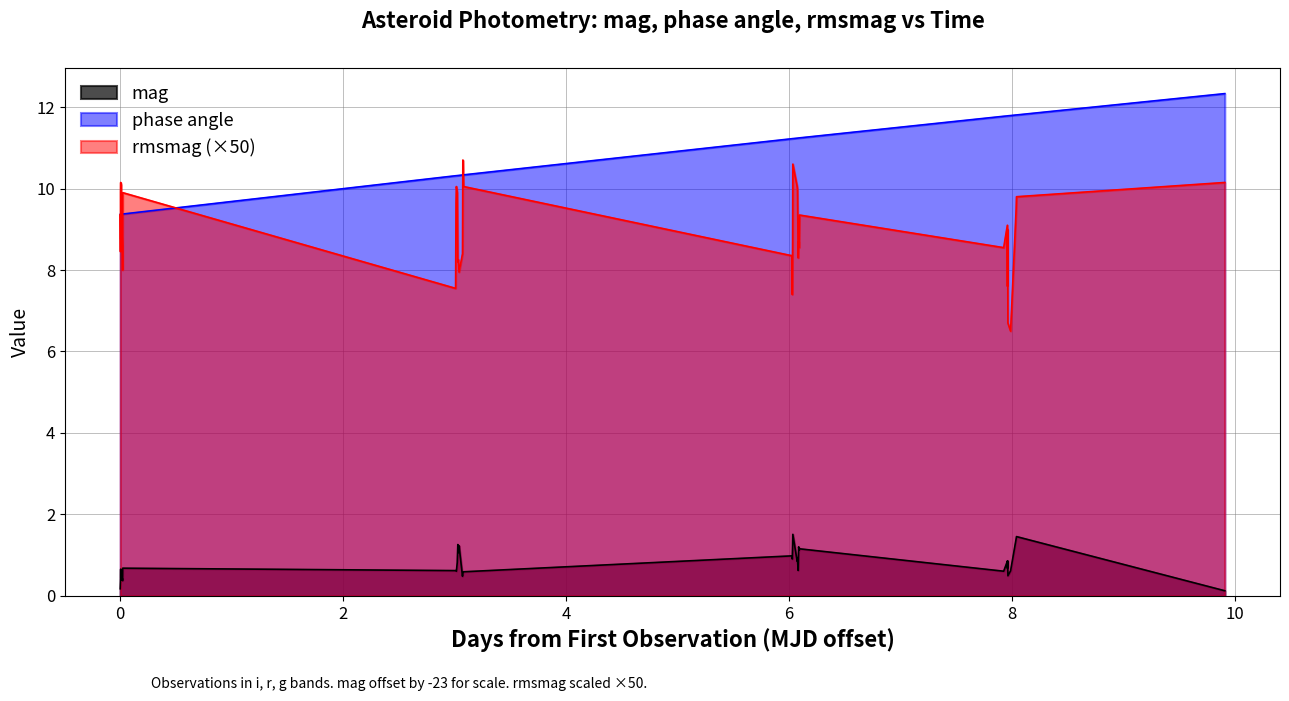

How many categories are shown in the chart?

40